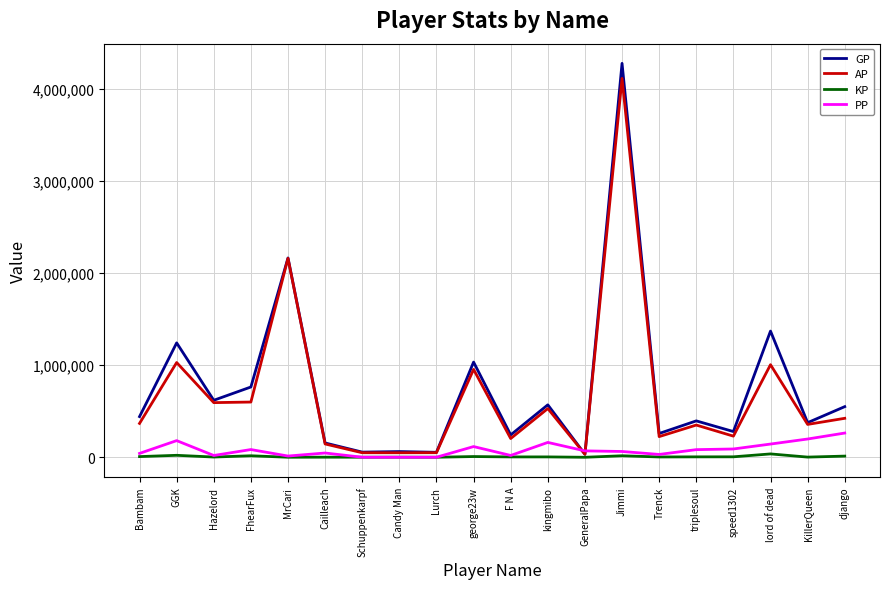

What is the maximum value shown in the chart?

4278949.0